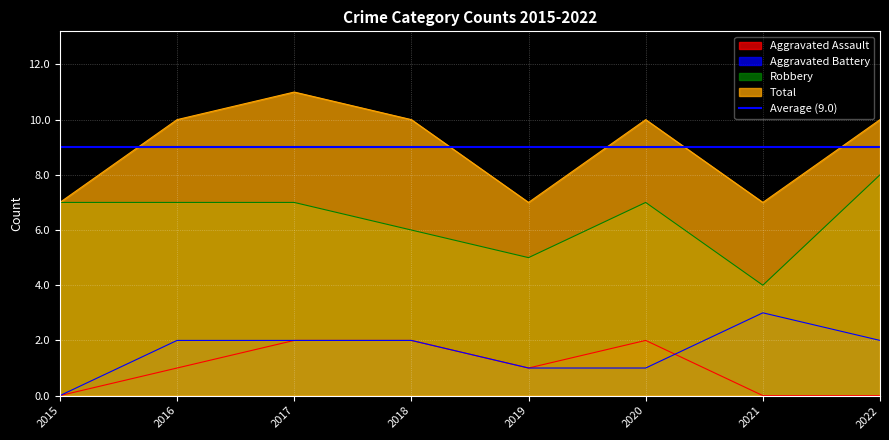

How many lines are shown in the chart?

4